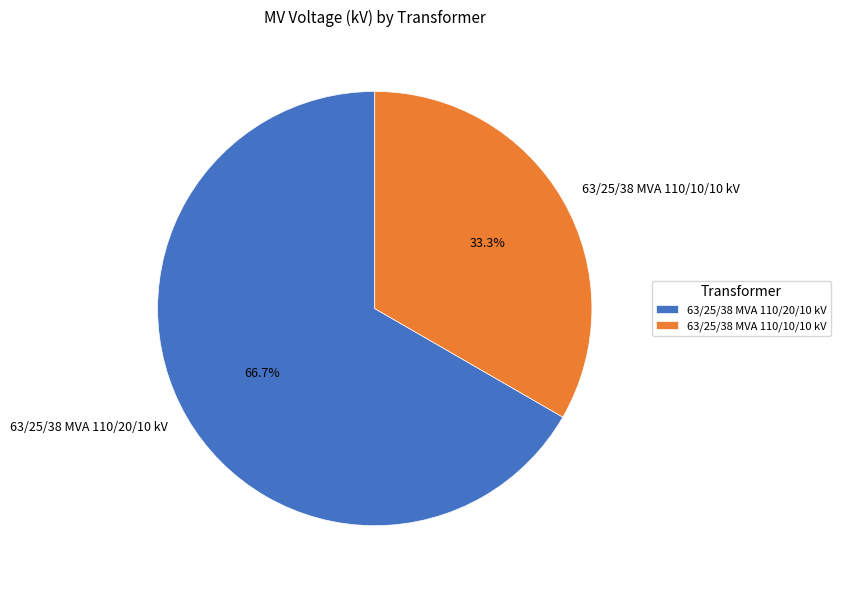

True or false: 63/25/38 MVA 110/20/10 kV accounts for 67% of the total.

True